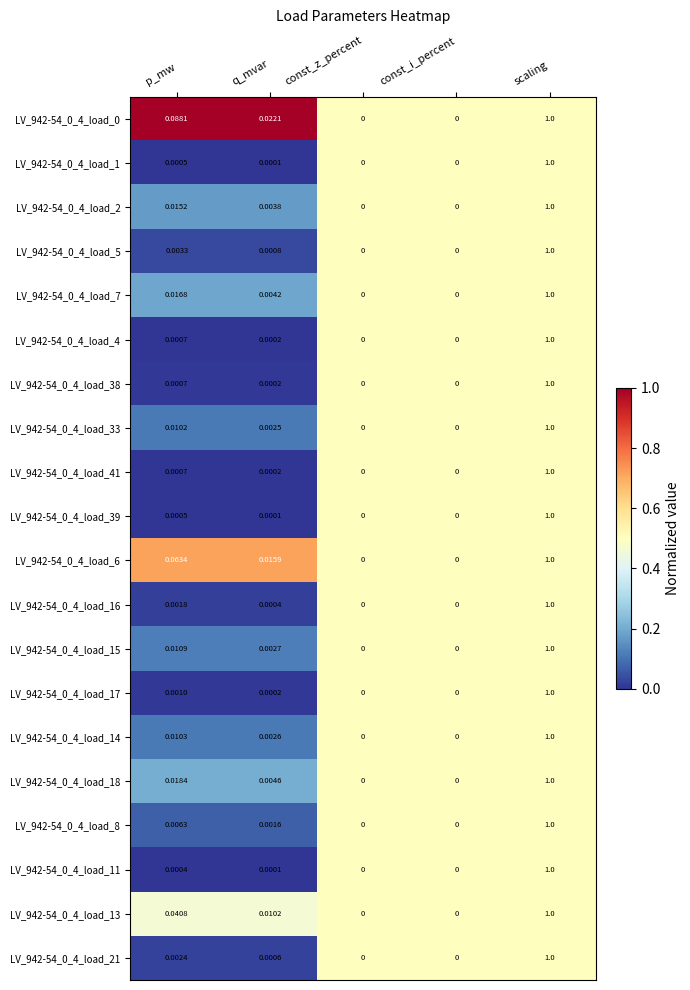

Which category has the highest value across all series?

scaling